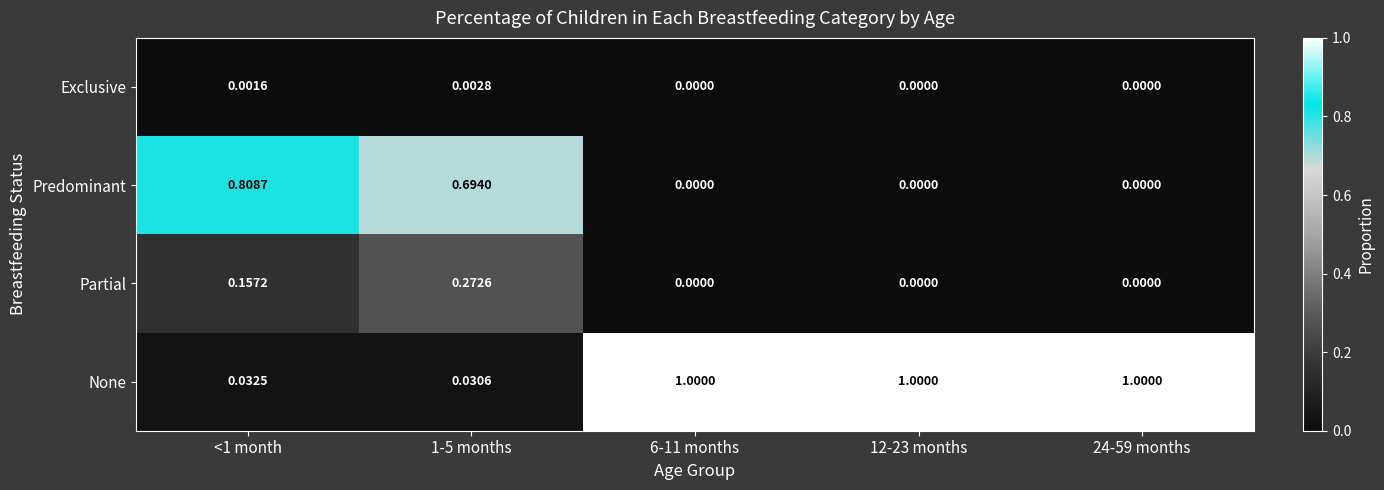

Which series has the largest total across all categories?

None